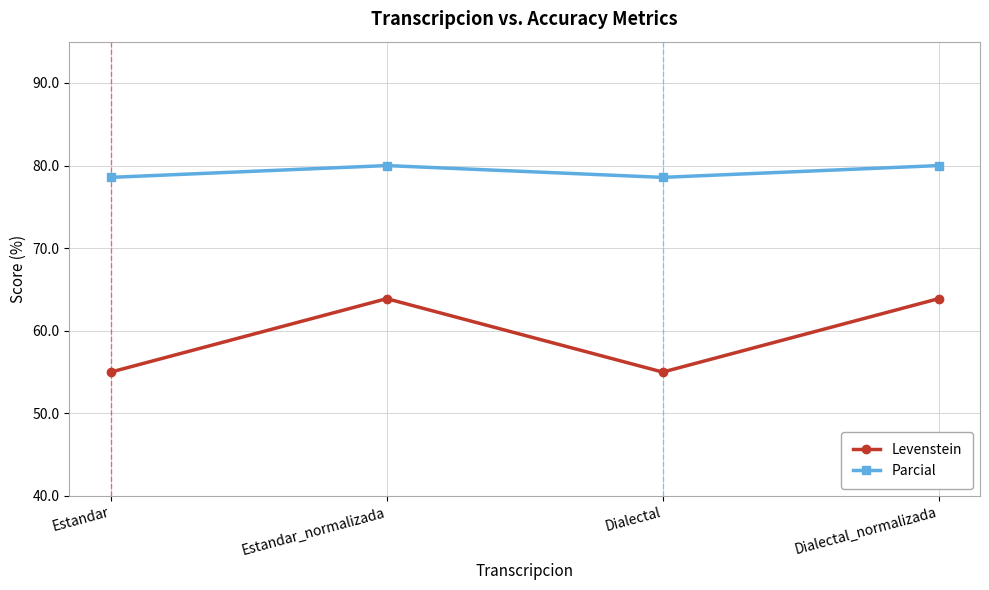

True or false: Levenstein and Parcial cross at least once.

False